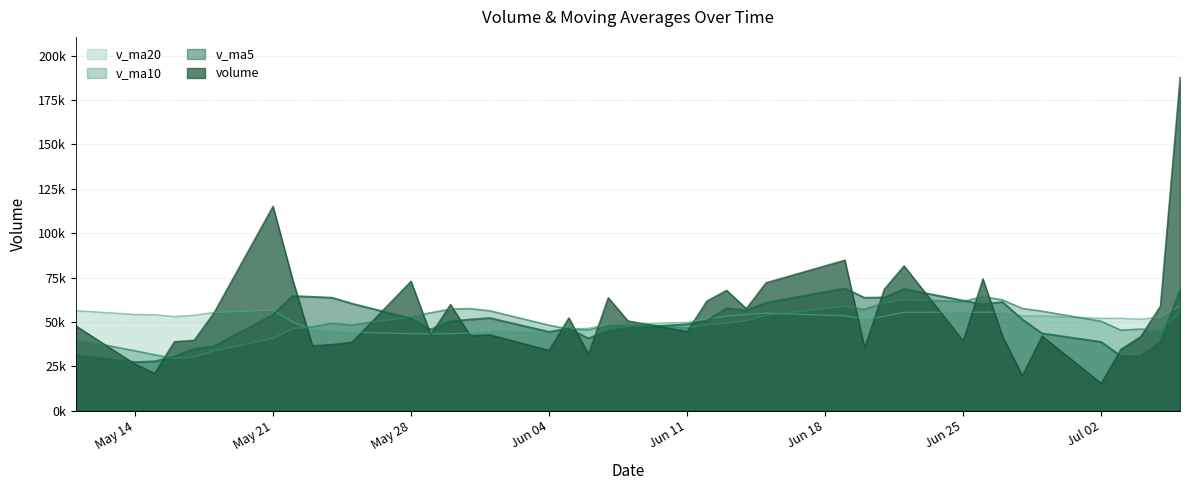

What is the total value across all series at 2018-06-25?

218319.1